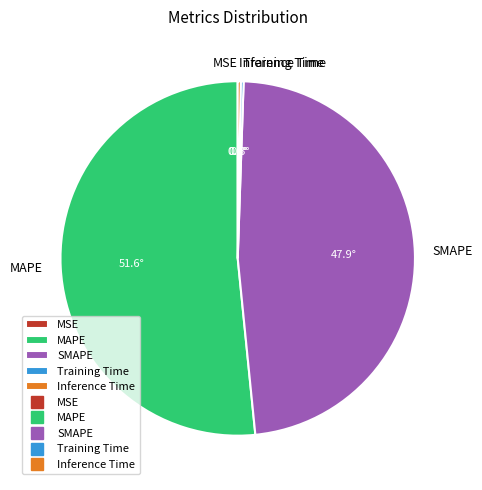

Is it true that SMAPE is 48% of the pie?

True